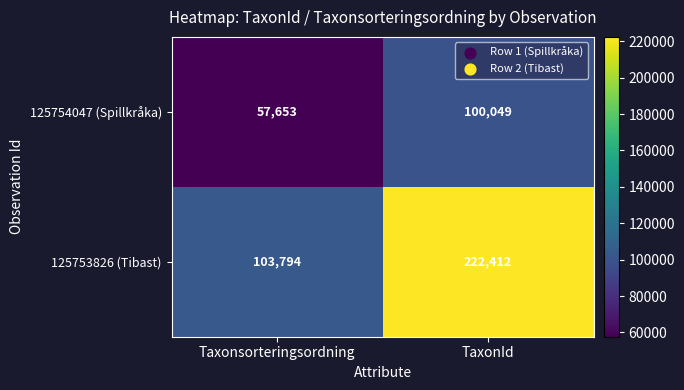

At which label is 125754047 (Spillkråka) closest to 78851?

Taxonsorteringsordning